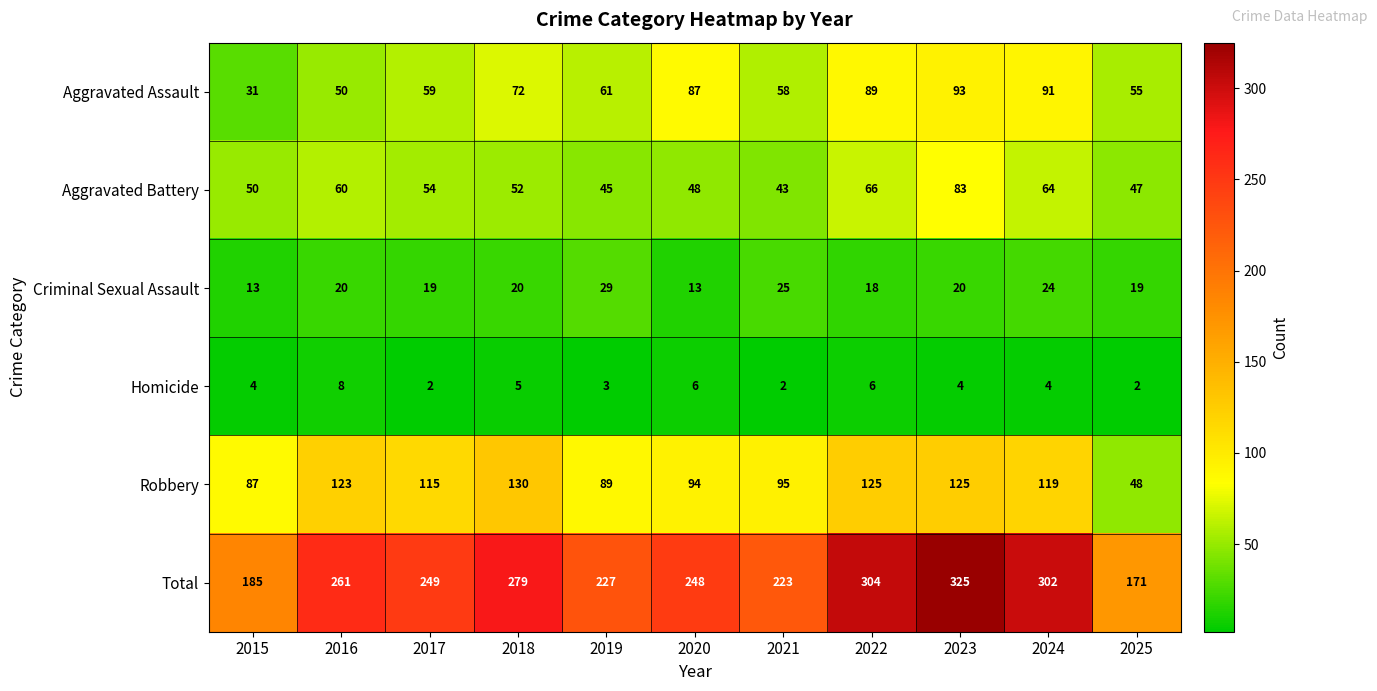

Which series has the largest range (max minus min)?

Total